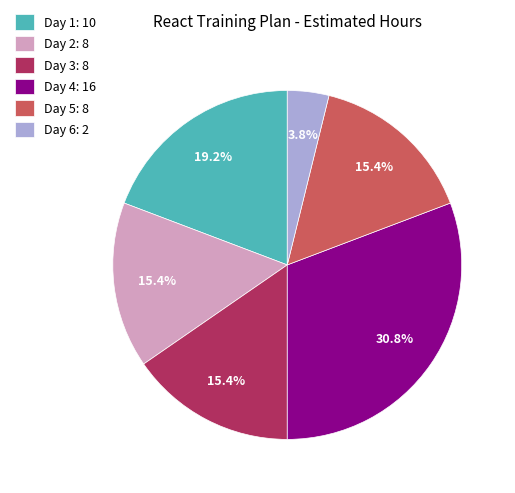

What portion of the pie excludes Day 5: 8?

84.6%